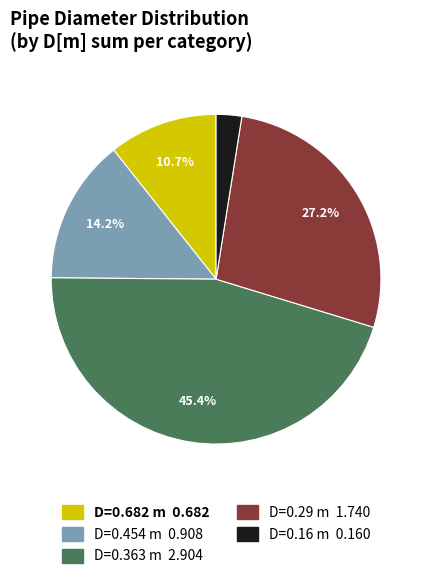

Is there any slice that represents more than half of the pie?

No